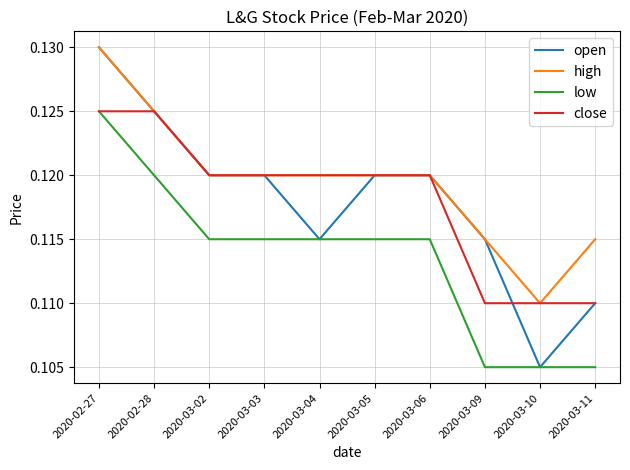

What position from the left is 2020-03-09?

8